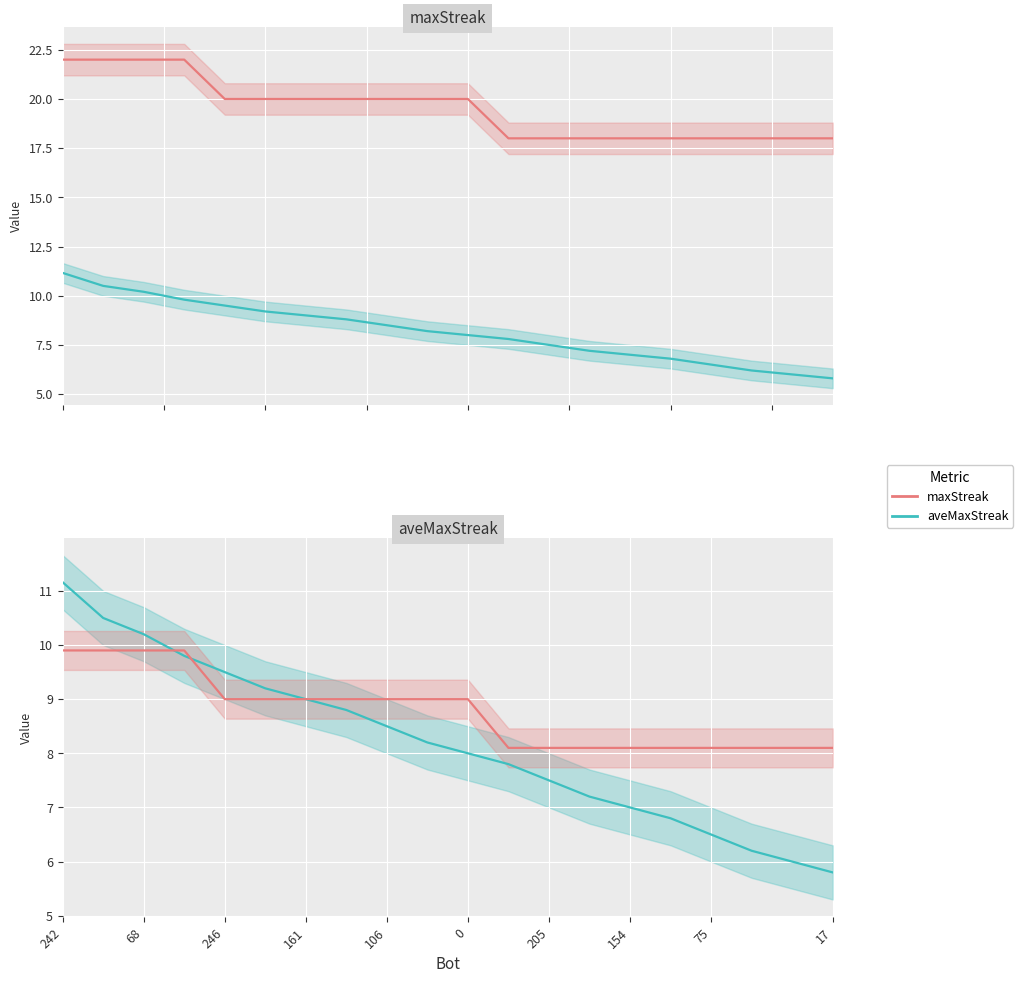

Which series has the largest total across all categories?

maxStreak